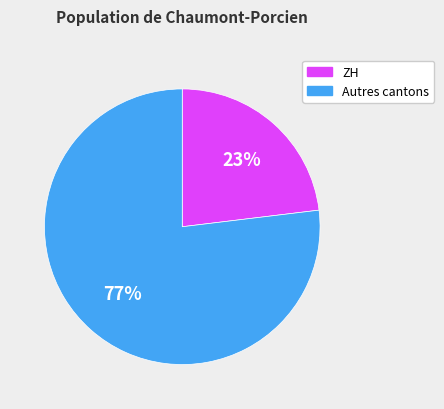

What is the largest slice in the pie chart?

Autres cantons